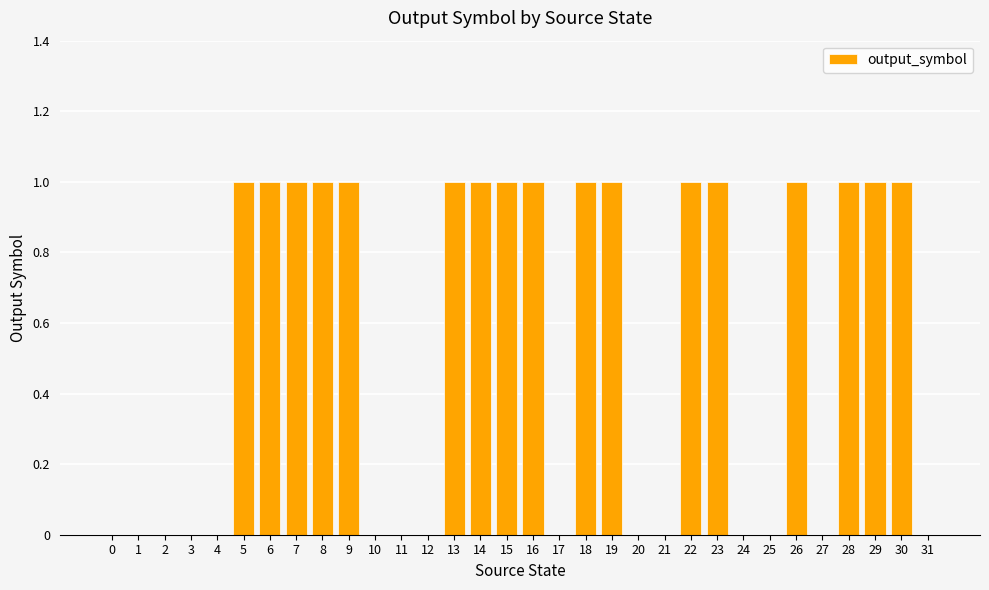

Between 30 and 17, which is larger?

30